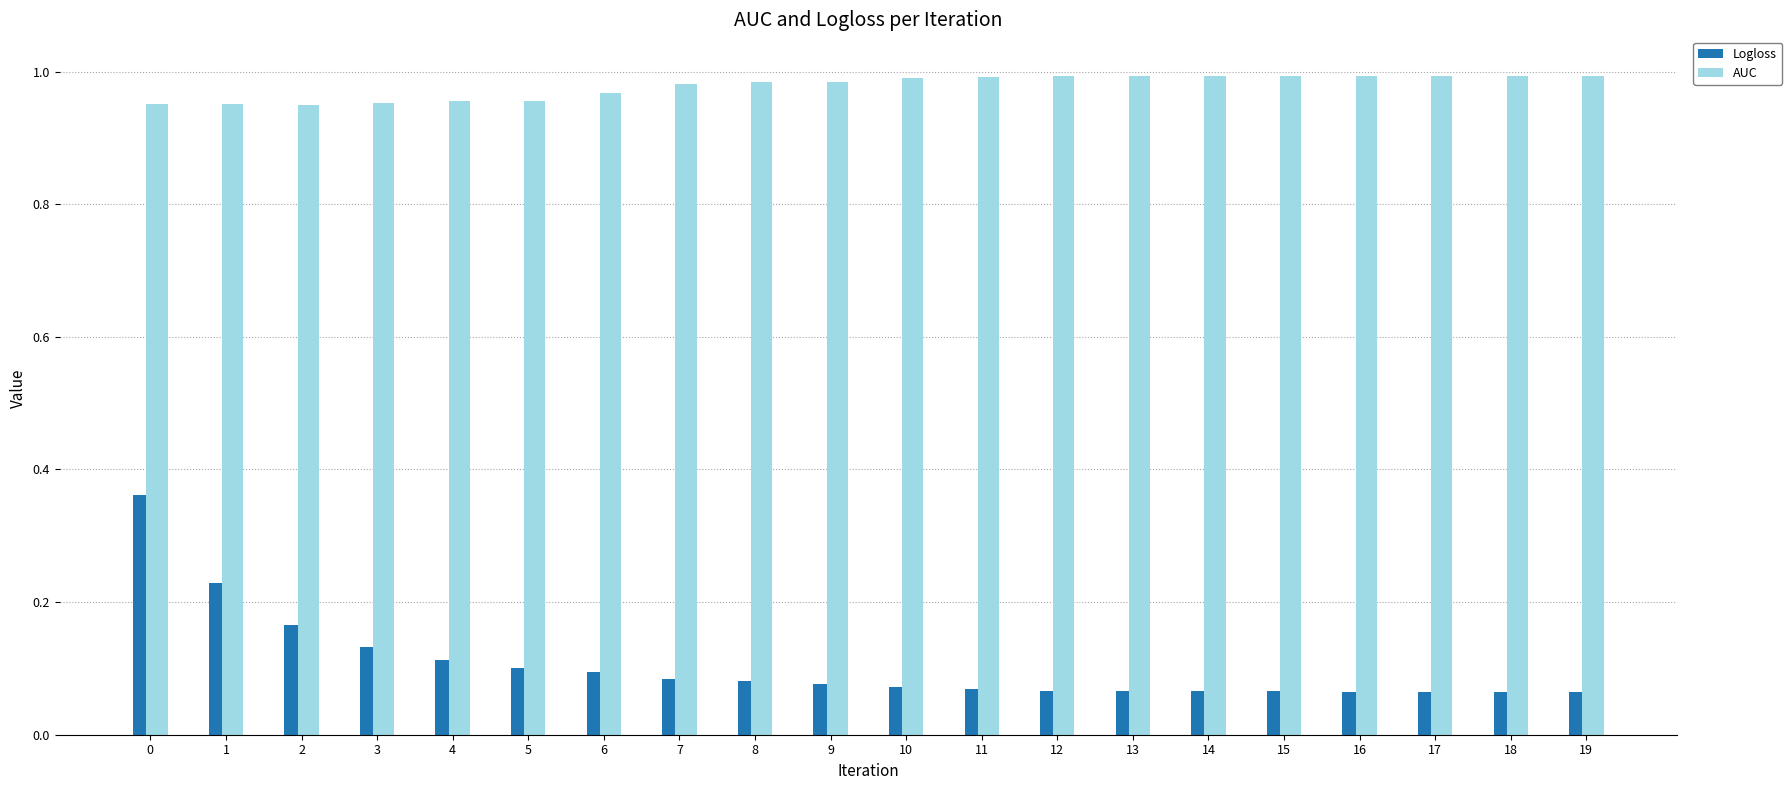

Which series has the largest total across all categories?

AUC